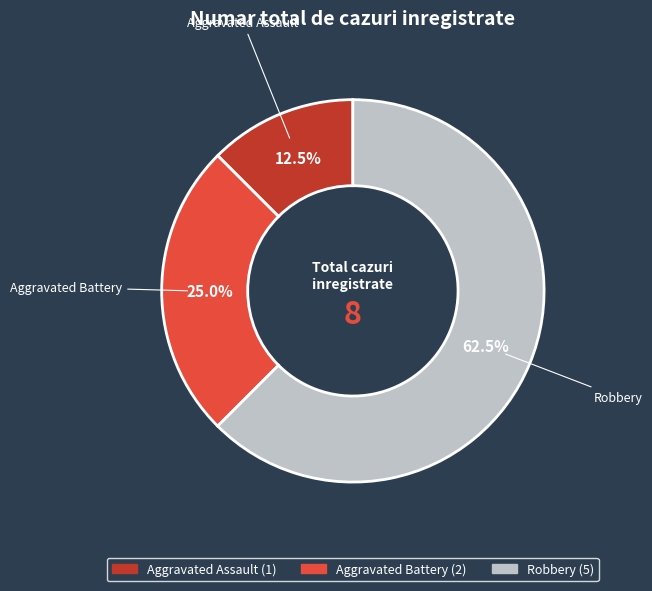

Combined, what portion of the pie is Aggravated Assault and Robbery?

75.0%